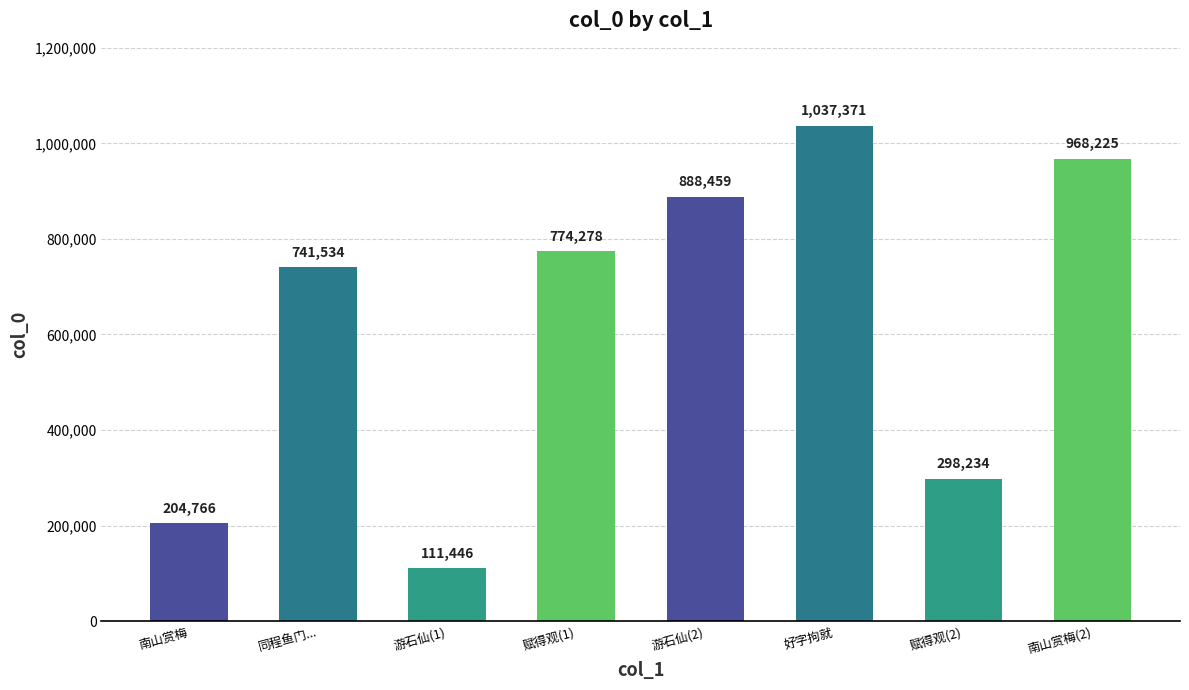

True or false: the data shows 1280840 at 赋得观(1).

False